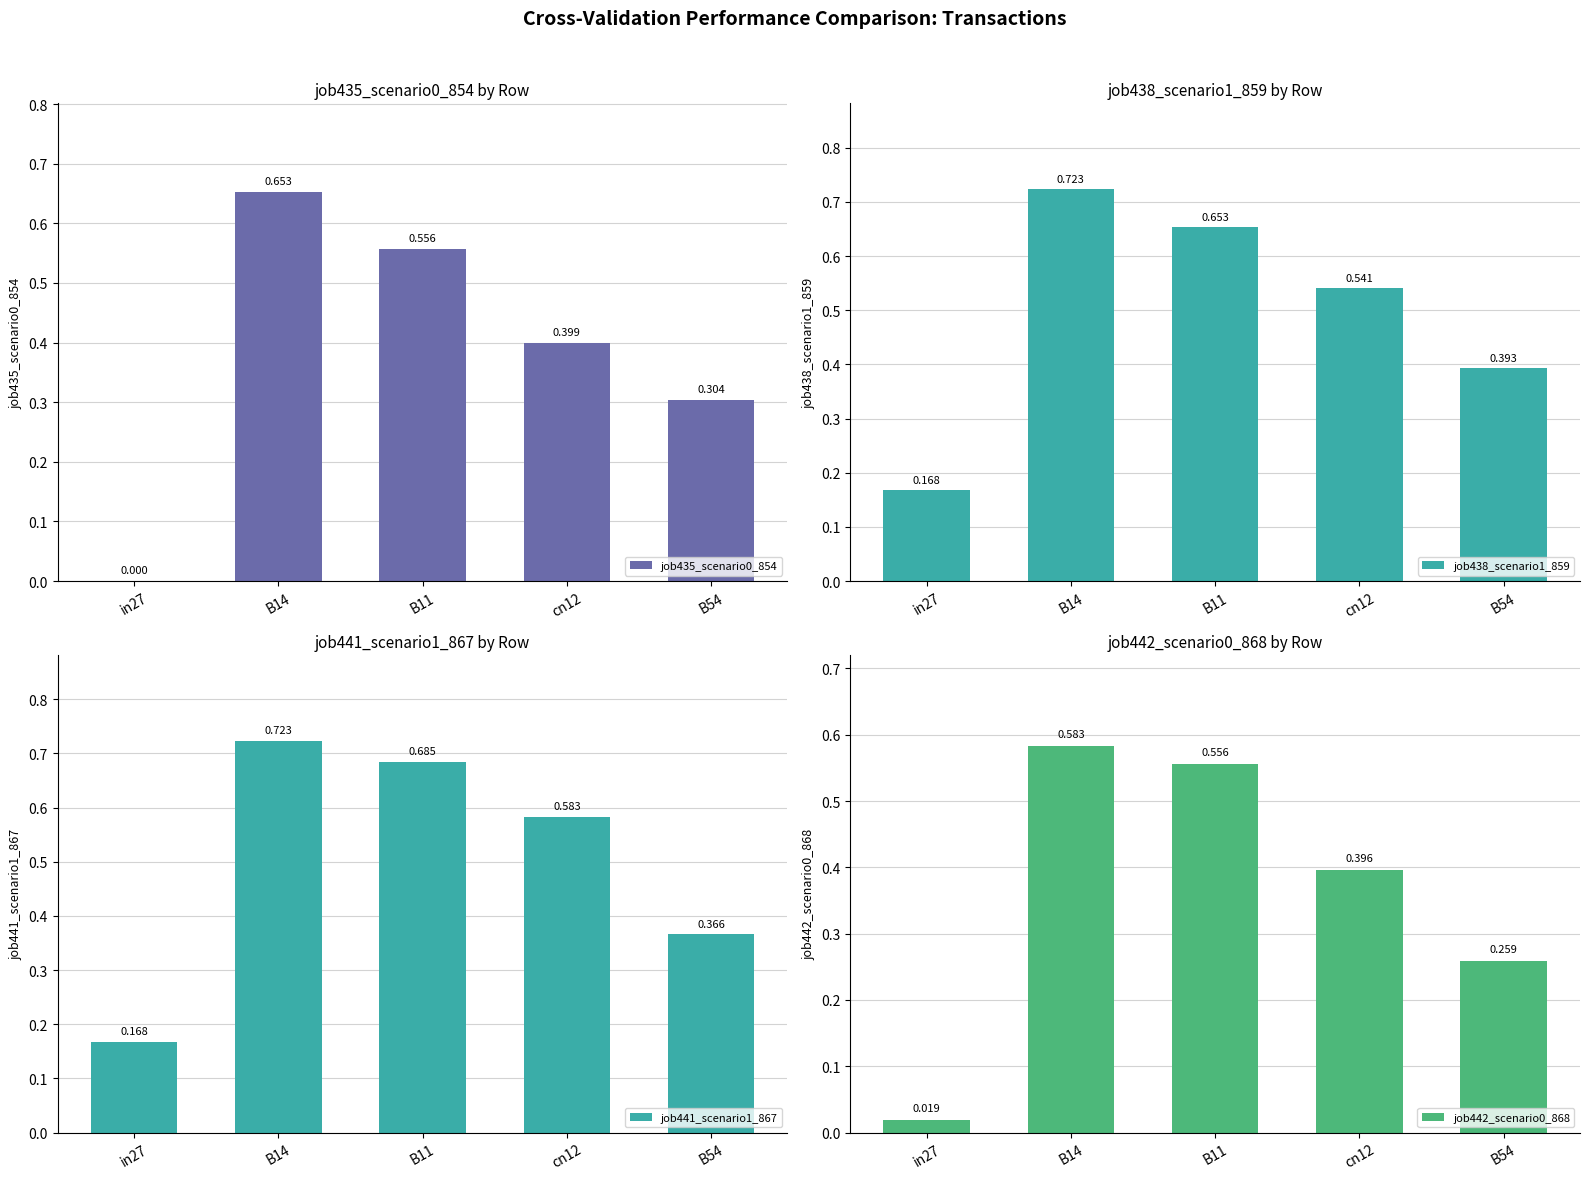

What value does the job441_scenario1_867 series have at B54?

0.4